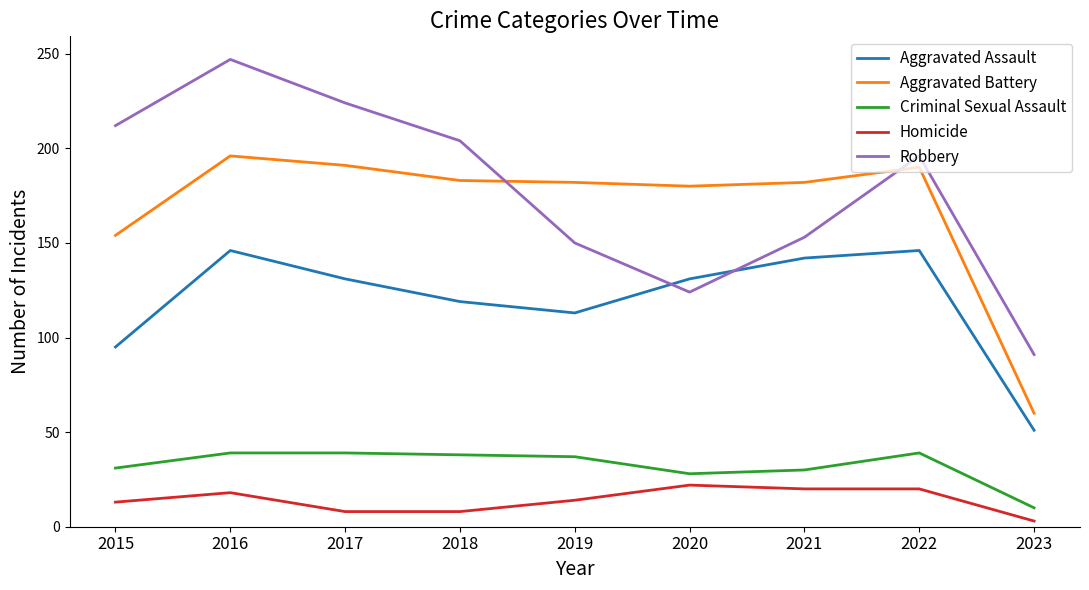

How many categories are shown in the chart?

9